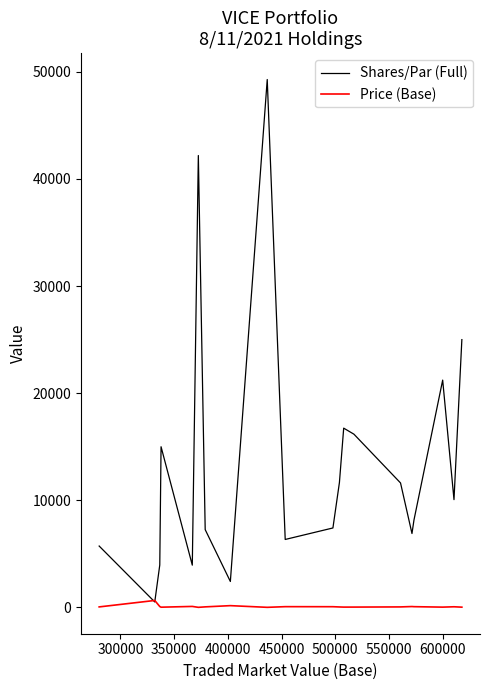

Rank the series by their average value, from highest to lowest.

Shares/Par (Full), Price (Base)